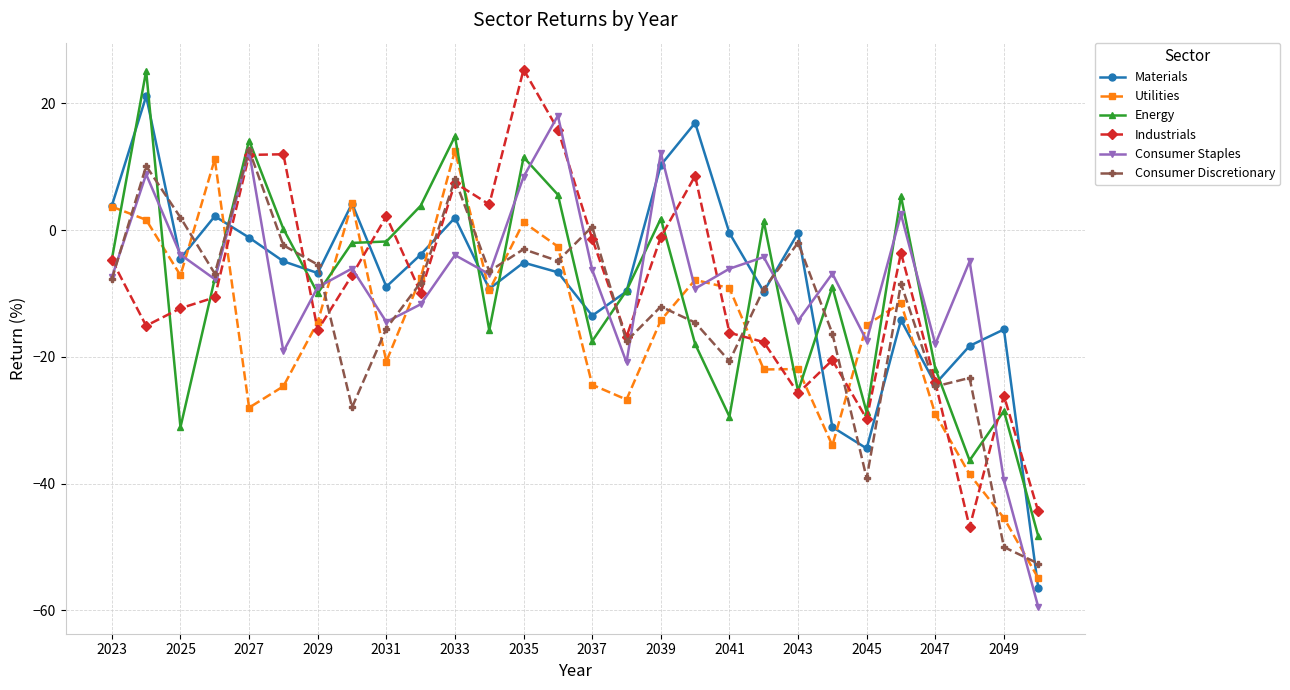

True or false: Materials has more than 0 interior local peaks.

True